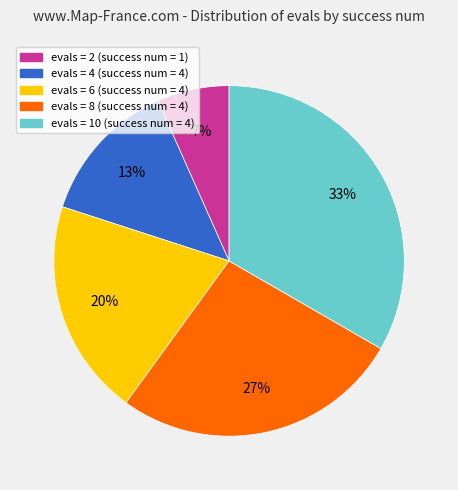

How many segments does this pie chart have?

5